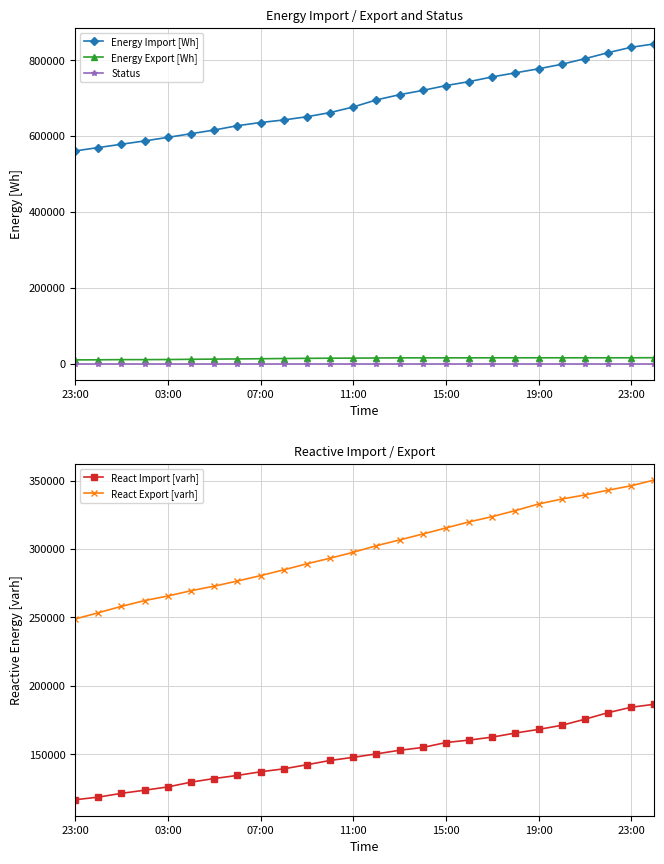

True or false: Energy Export [Wh] has a value of 24866 at 10.

False